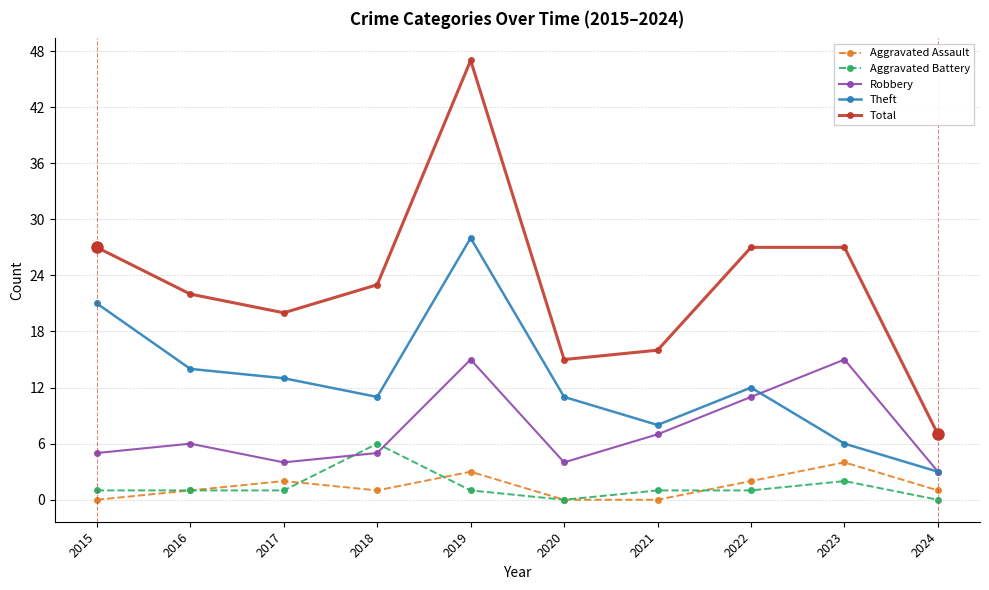

True or false: Robbery has a value of 15 at 2019.

True